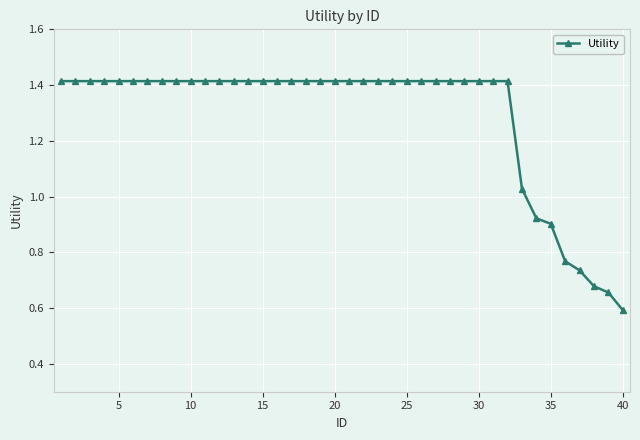

Is this an area chart (filled region under the line)?

No